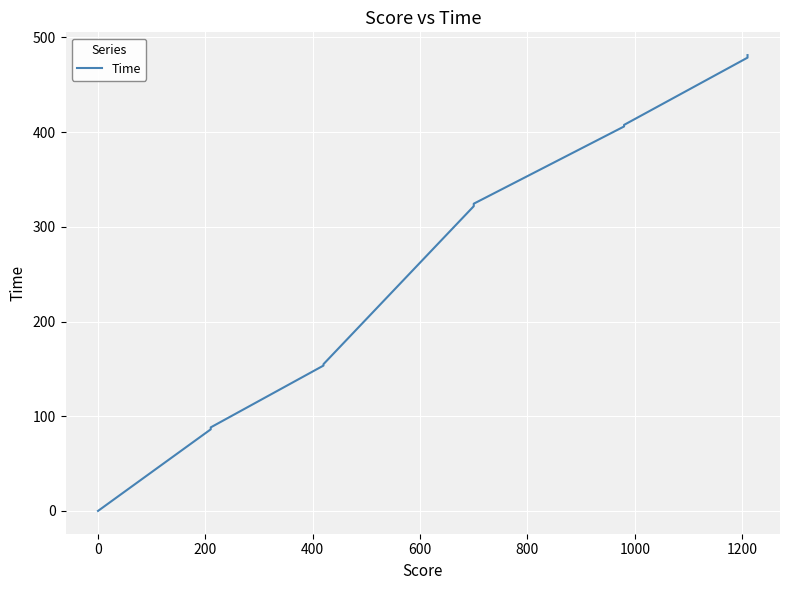

What is the difference between the maximum and minimum values?

481.3